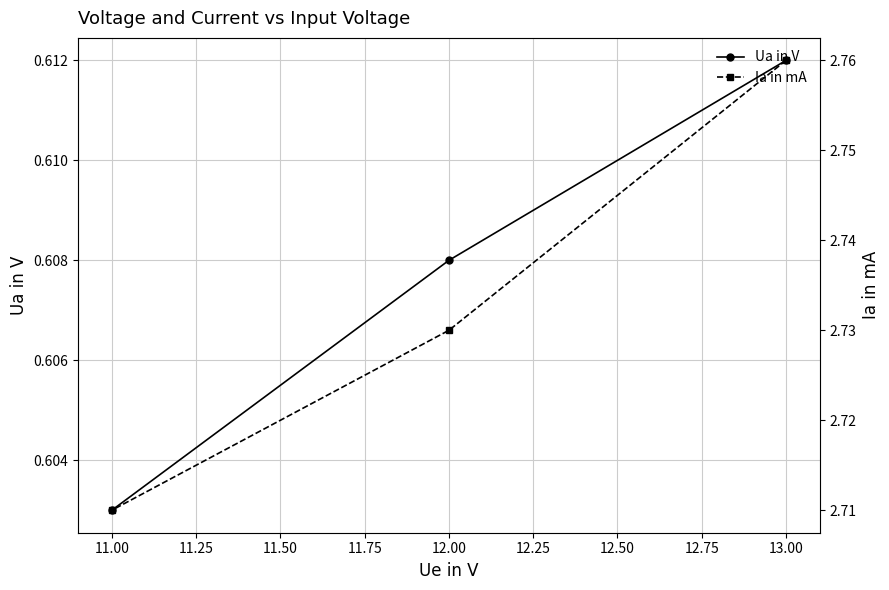

Is it true that Ua in V equals 0.2 at 11.00?

False